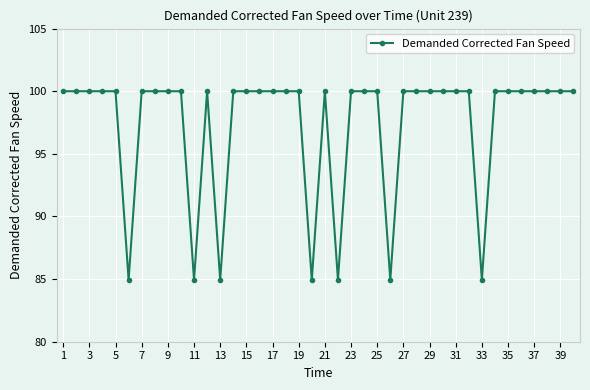

What is the maximum value shown in the chart?

100.0